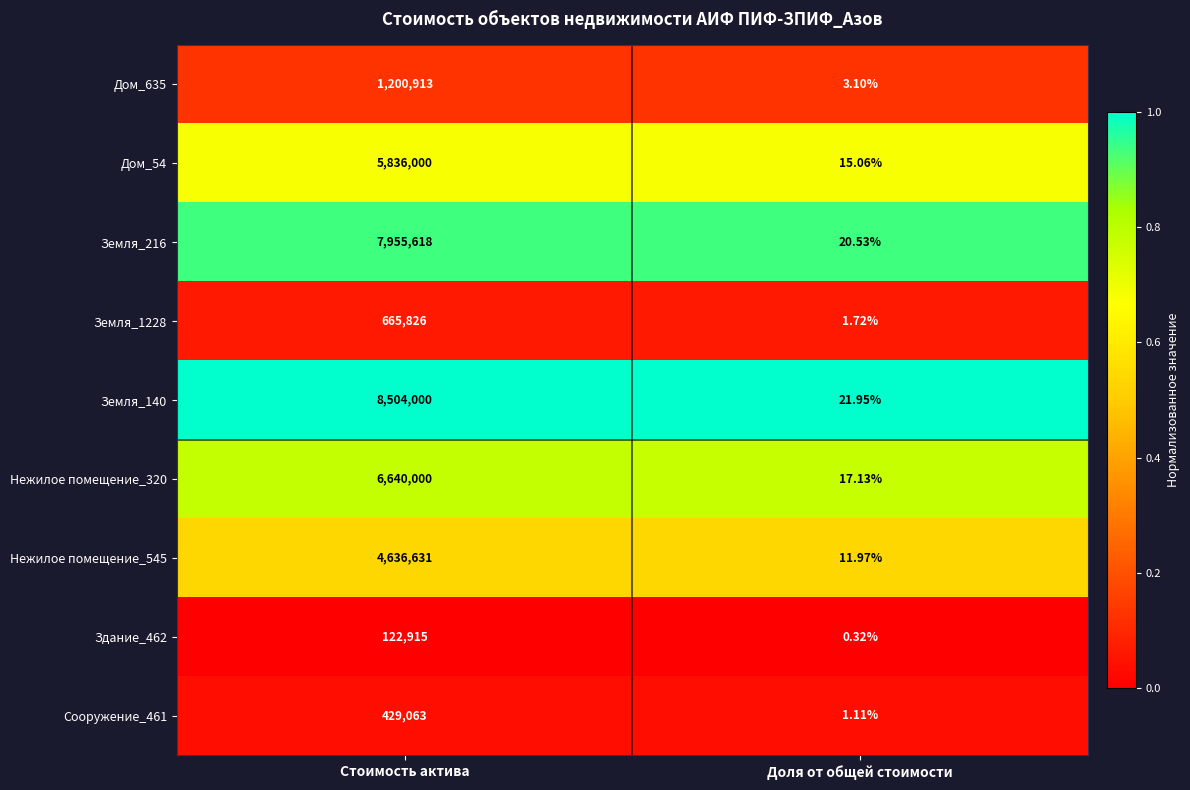

Rank the categories by Земля_1228 value from lowest to highest.

Доля от общей стоимости, Стоимость актива